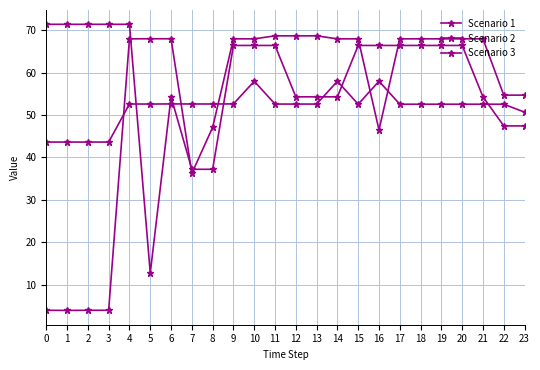

How many categories are shown in the chart?

24